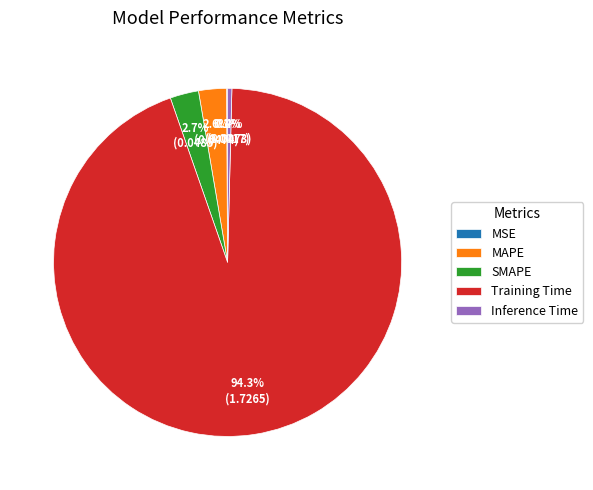

Do MAPE and SMAPE together represent more than half of the pie?

No